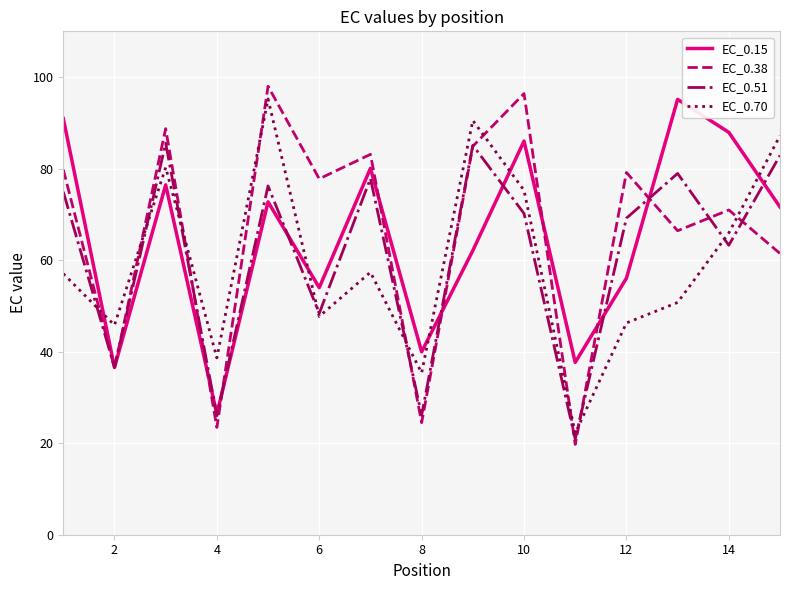

List the series in order of their overall mean, highest first.

EC_0.38, EC_0.15, EC_0.51, EC_0.70